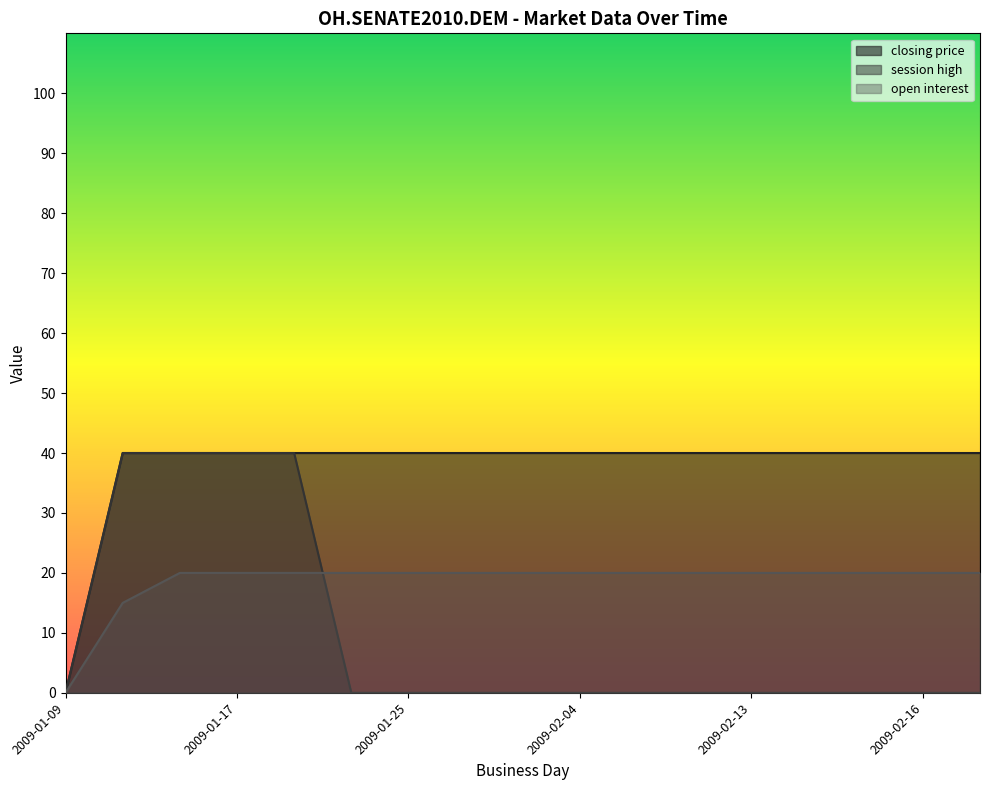

True or false: closing price has more than 2 interior local peaks.

False